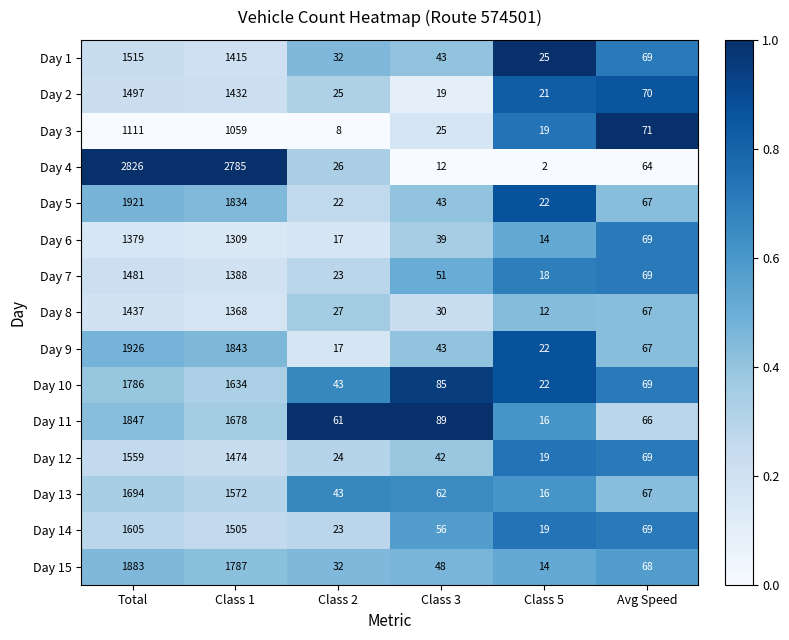

What is the sum of all Day 1 values?

3099